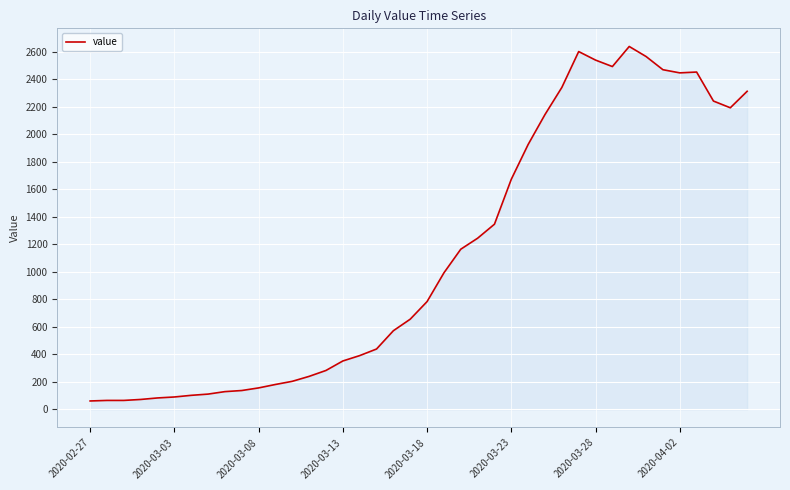

What is the smallest value displayed?

61